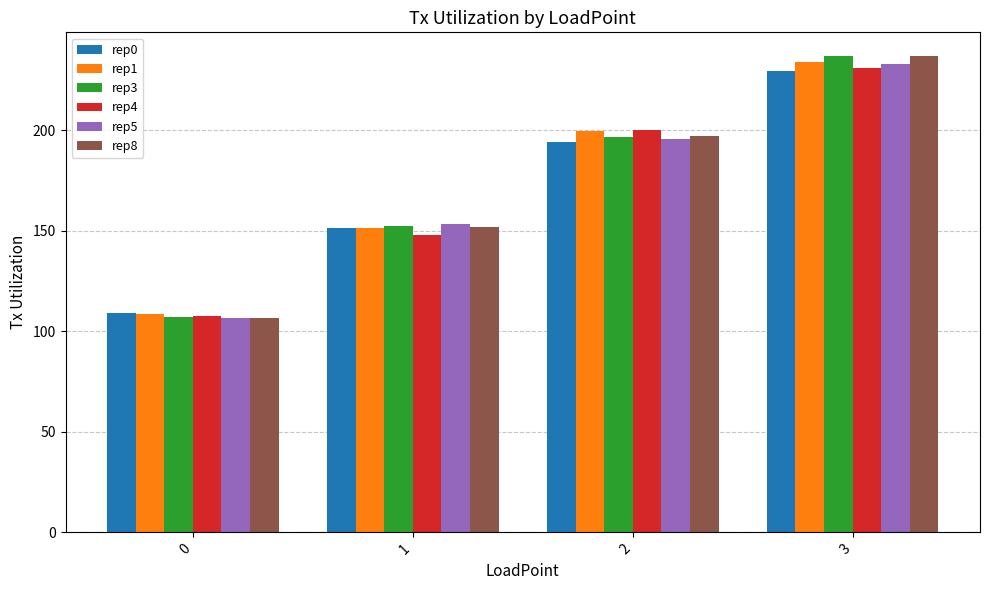

Is the value of rep5 at 2 greater than the value of rep1 at 3?

No